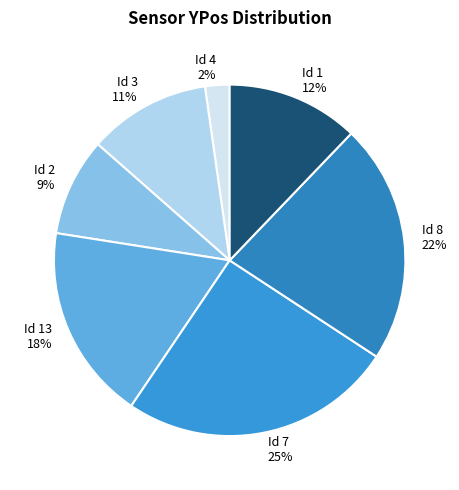

To the nearest percent, what is the average slice percentage?

14%